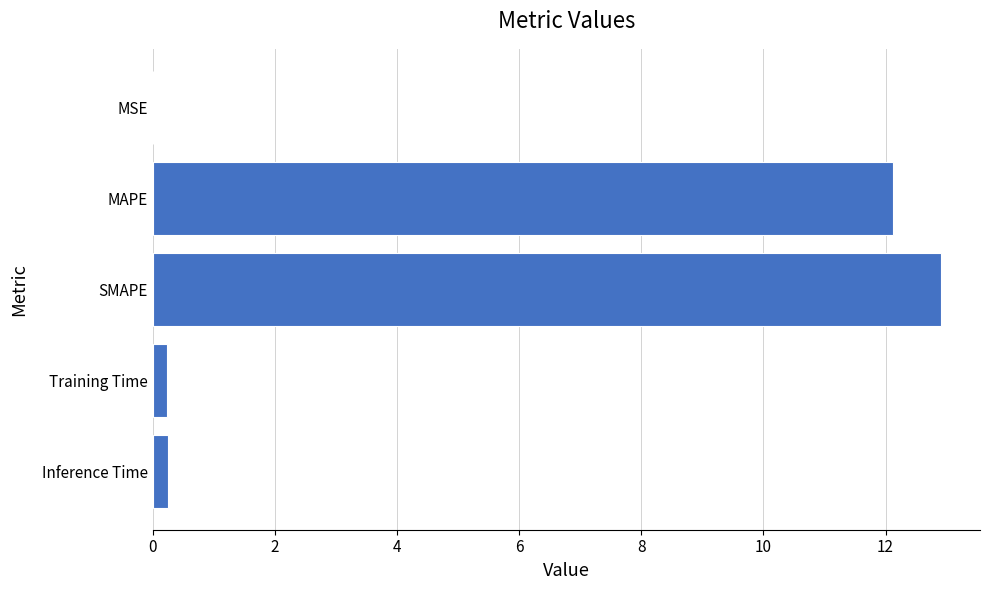

What is the greatest value displayed?

12.9